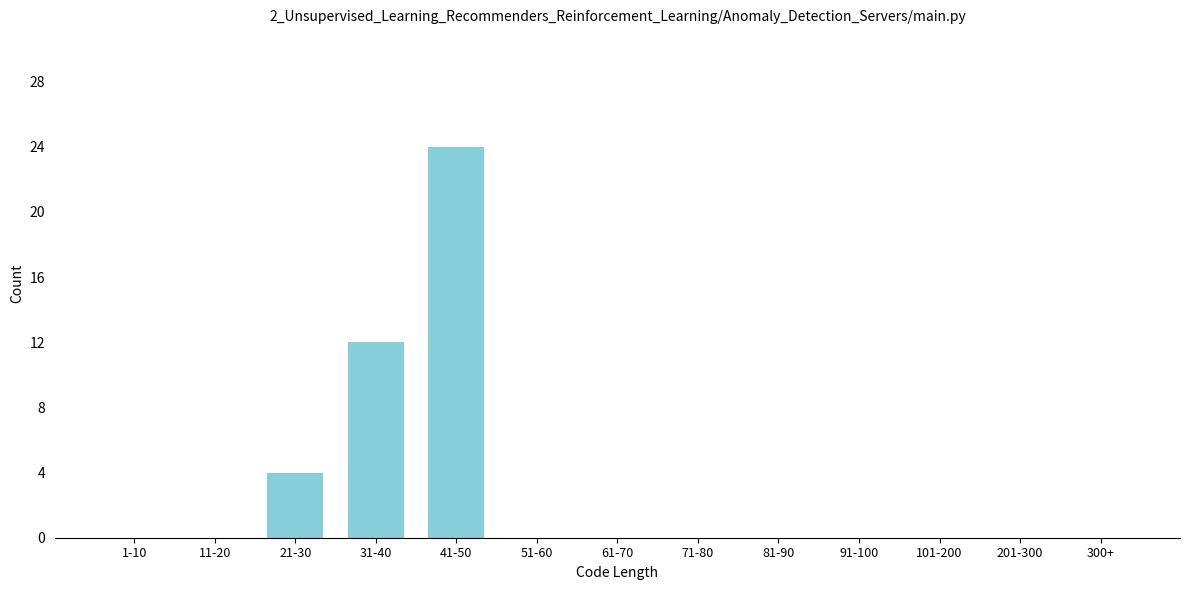

Reading right to left, what are all the values shown in this chart?

300+=0	201-300=0	101-200=0	91-100=0	81-90=0	71-80=0	61-70=0	51-60=0	41-50=24	31-40=12	21-30=4	11-20=0	1-10=0